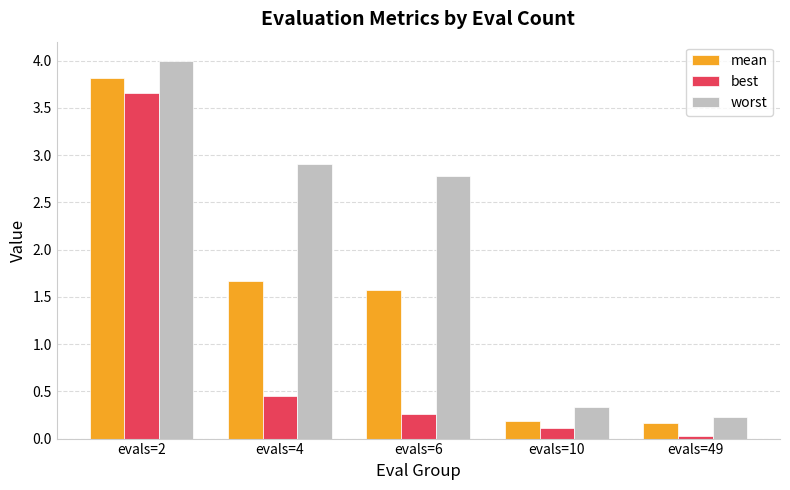

Rank the series at evals=4 from lowest to highest value.

best, mean, worst